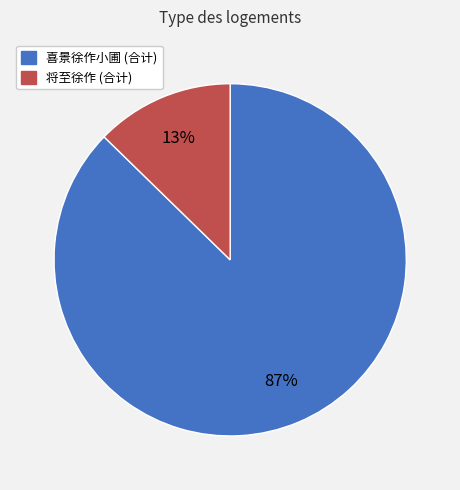

Is there any slice that represents more than half of the pie?

Yes